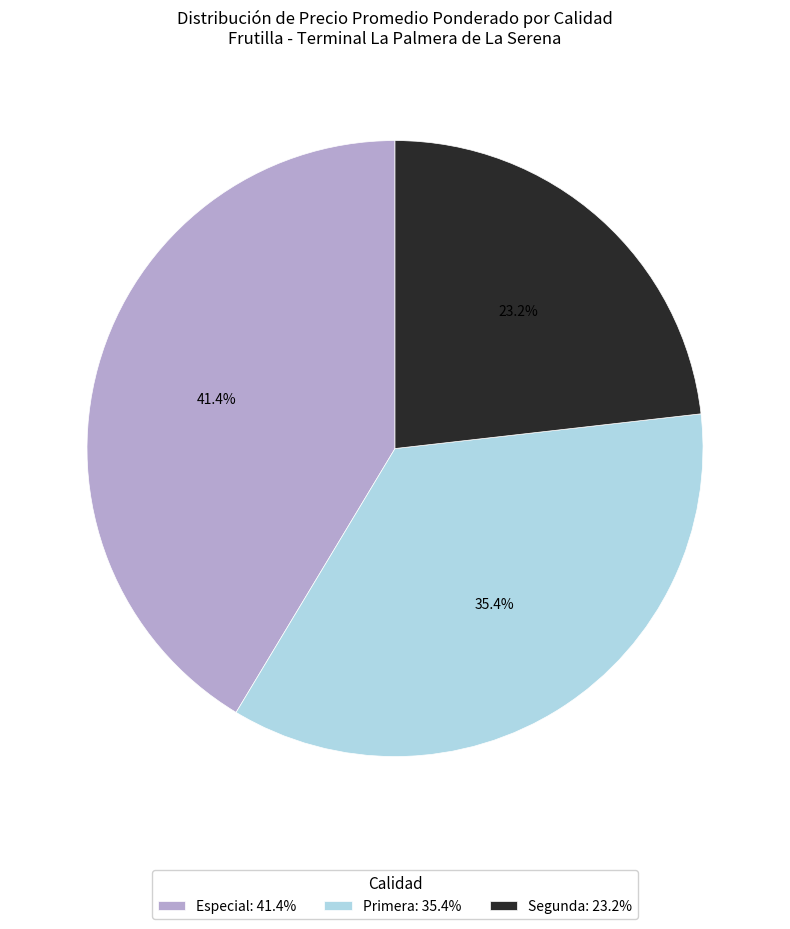

To the nearest percent, what is the average slice percentage?

33%